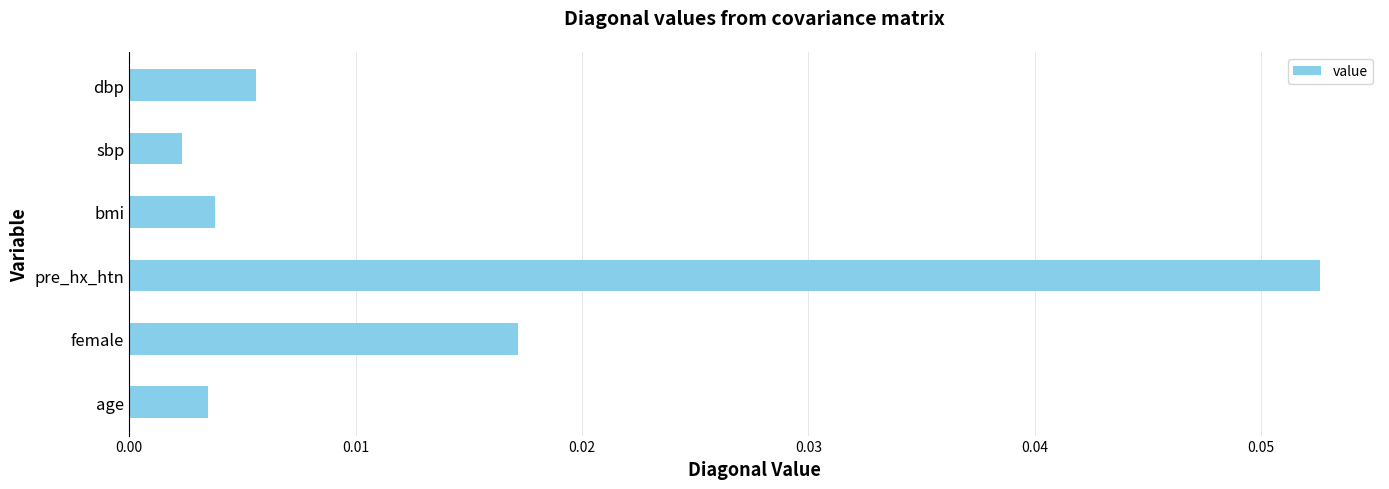

Which label corresponds to the largest value in the chart?

pre_hx_htn